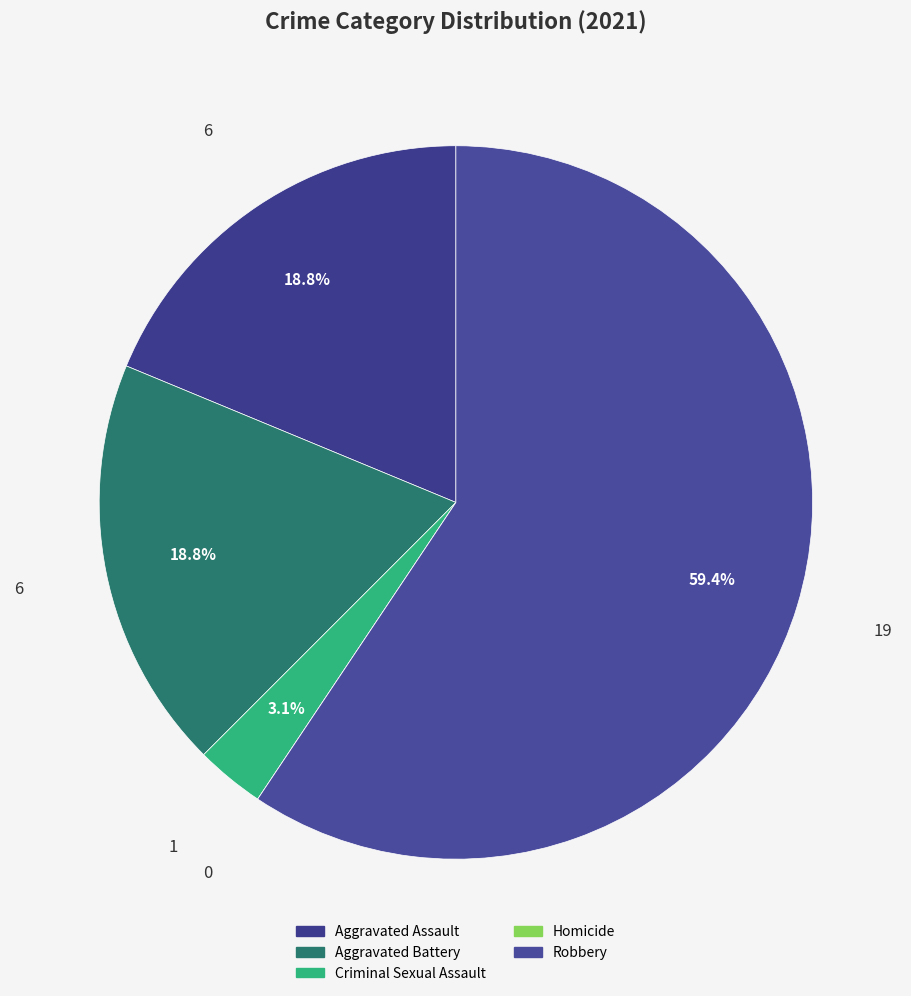

Which category has the smallest portion of the pie?

Homicide